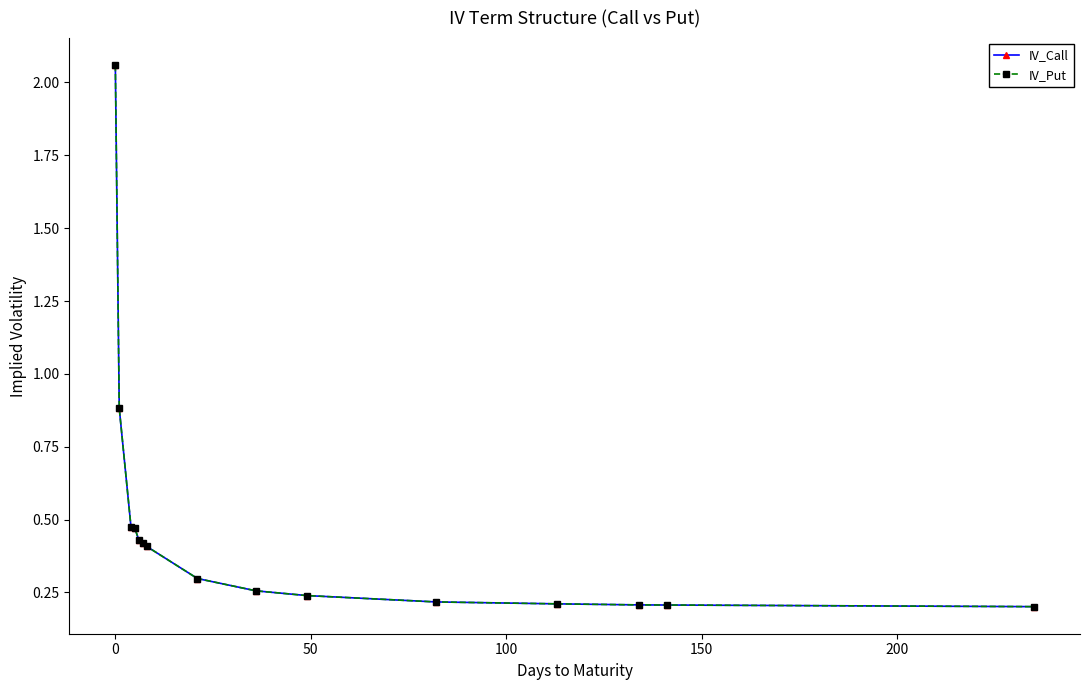

Which series has the largest total across all categories?

IV_Call